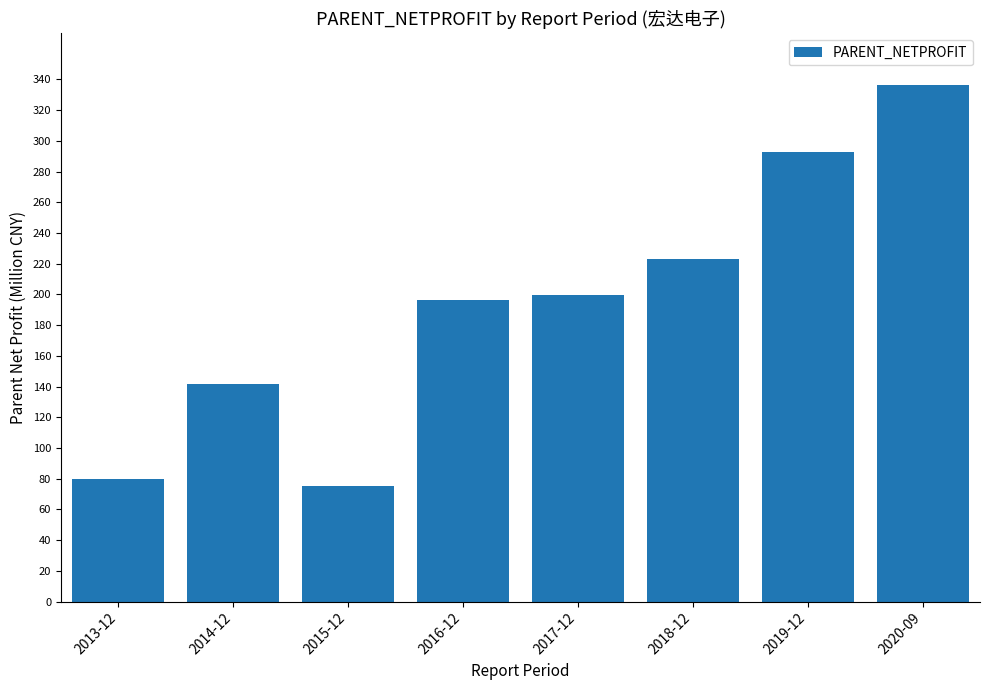

Rank the categories by value from lowest to highest.

2015-12, 2013-12, 2014-12, 2016-12, 2017-12, 2018-12, 2019-12, 2020-09